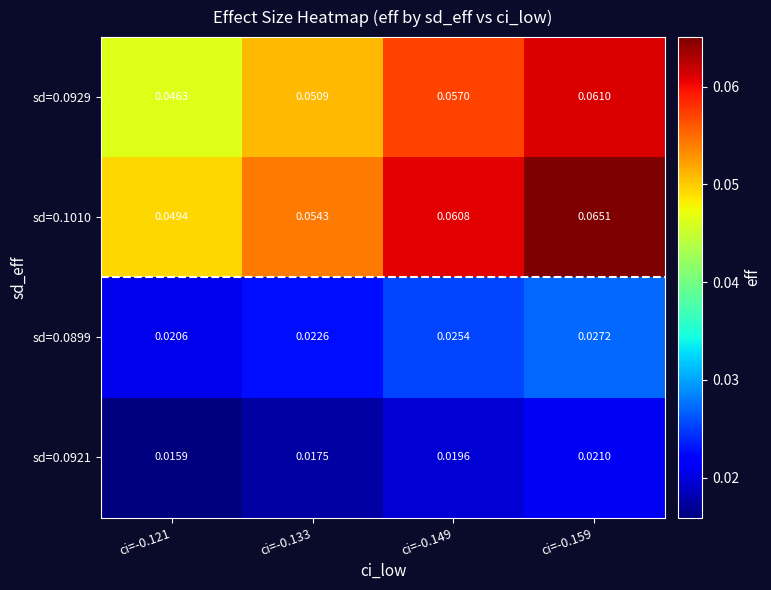

Is the value of sd=0.0921 at ci=-0.121 greater than the value of sd=0.1010 at ci=-0.133?

No